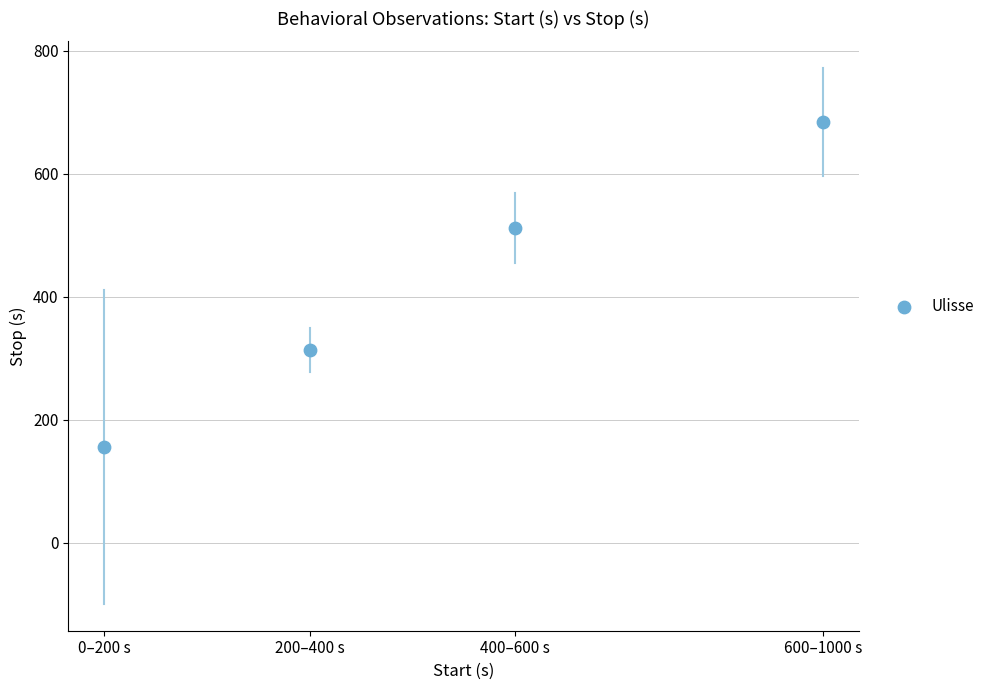

What Y value in the scatter plot is closest to 420?

512.0